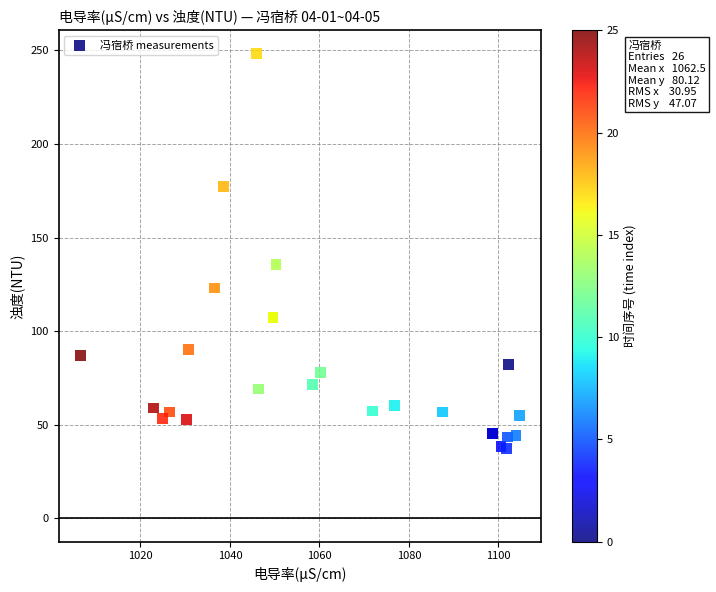

What Y value in the scatter plot is closest to 142?

135.7